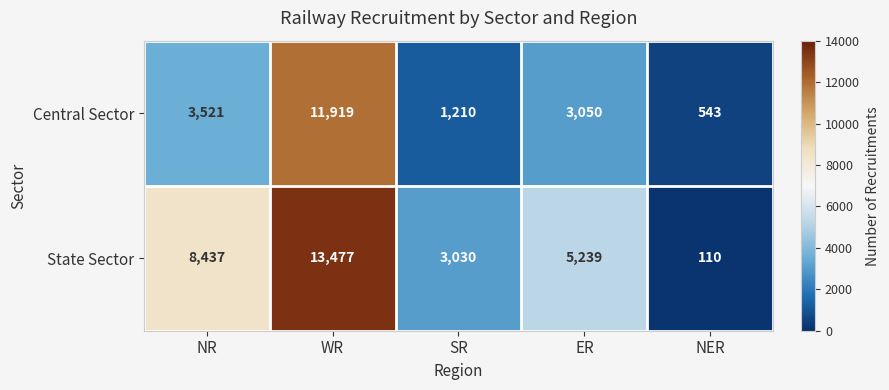

What is the difference between the highest and lowest values at WR?

1558